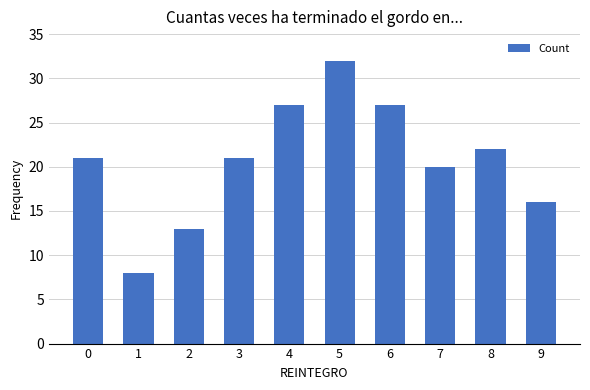

Reading left to right, what are all the values shown in this chart?

21	8	13	21	27	32	27	20	22	16